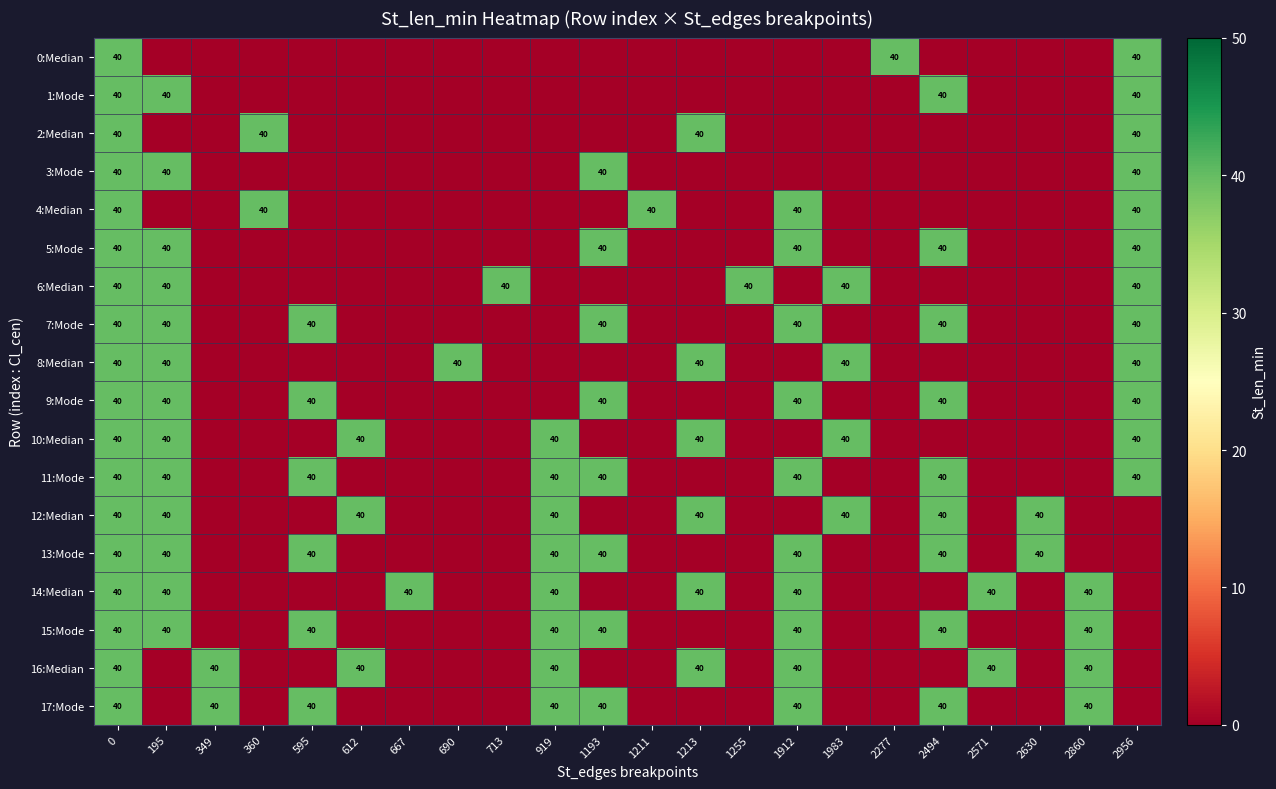

True or false: 5:Mode has a value of 40 at 0.

True